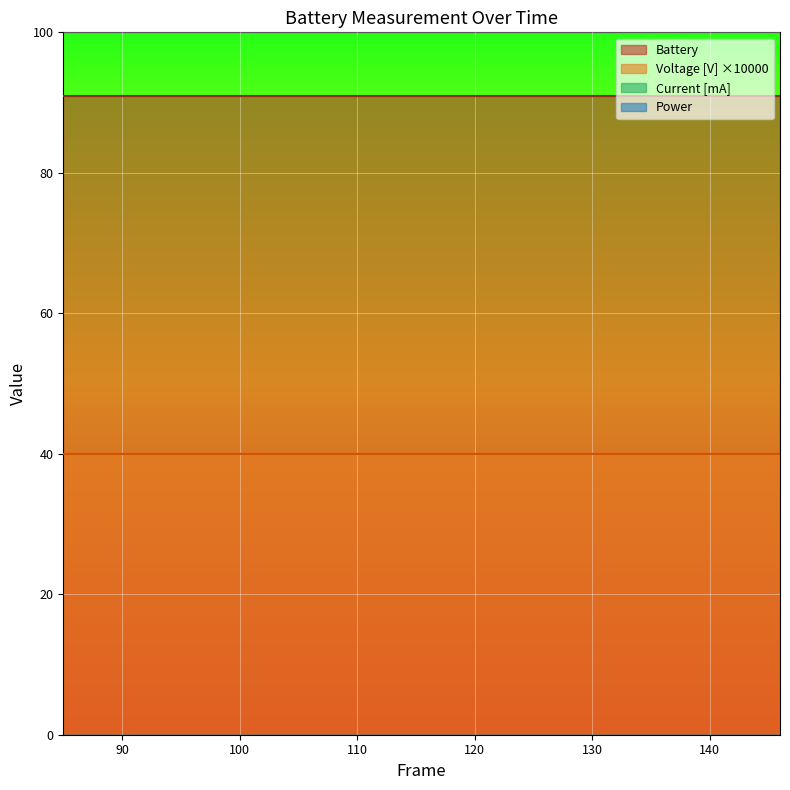

Is it true that Battery equals 91.0 at 00:04:50?

True